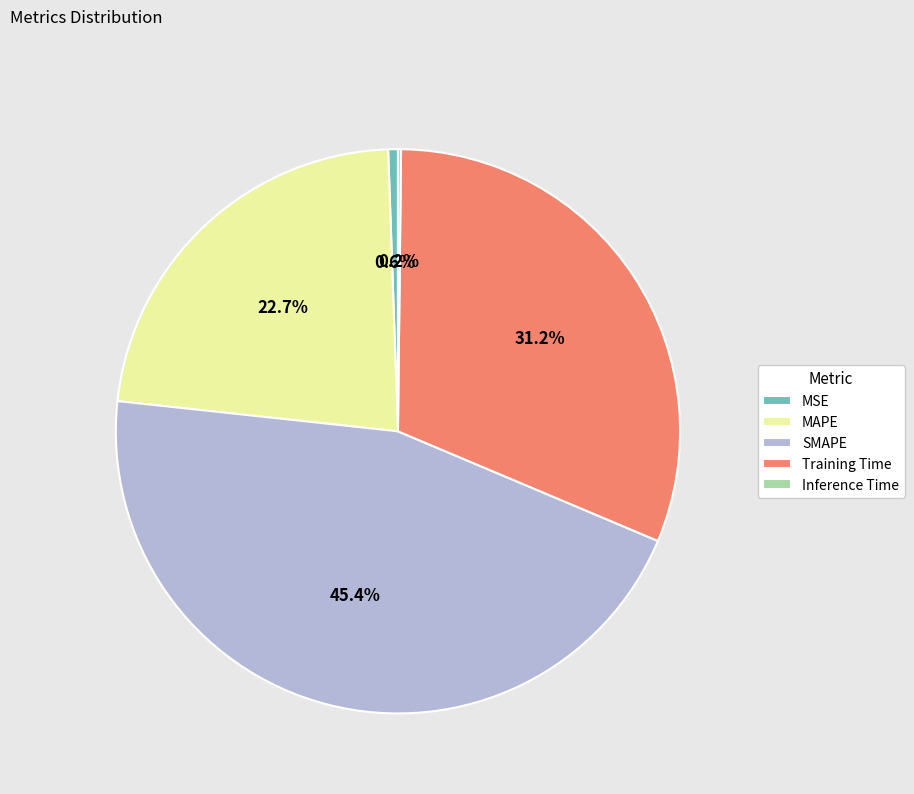

What is the largest slice in the pie chart?

SMAPE